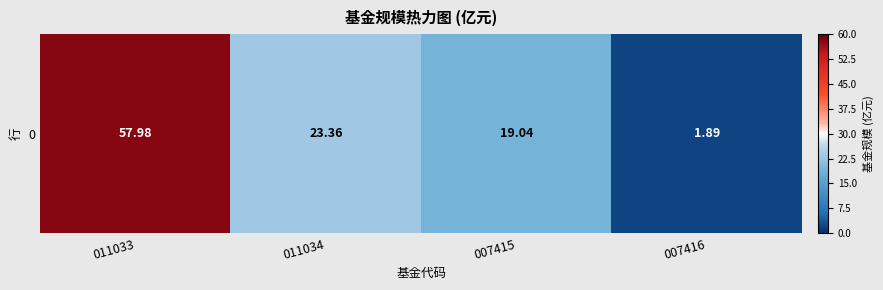

Is it true that the value at 007416 is 1.9?

True